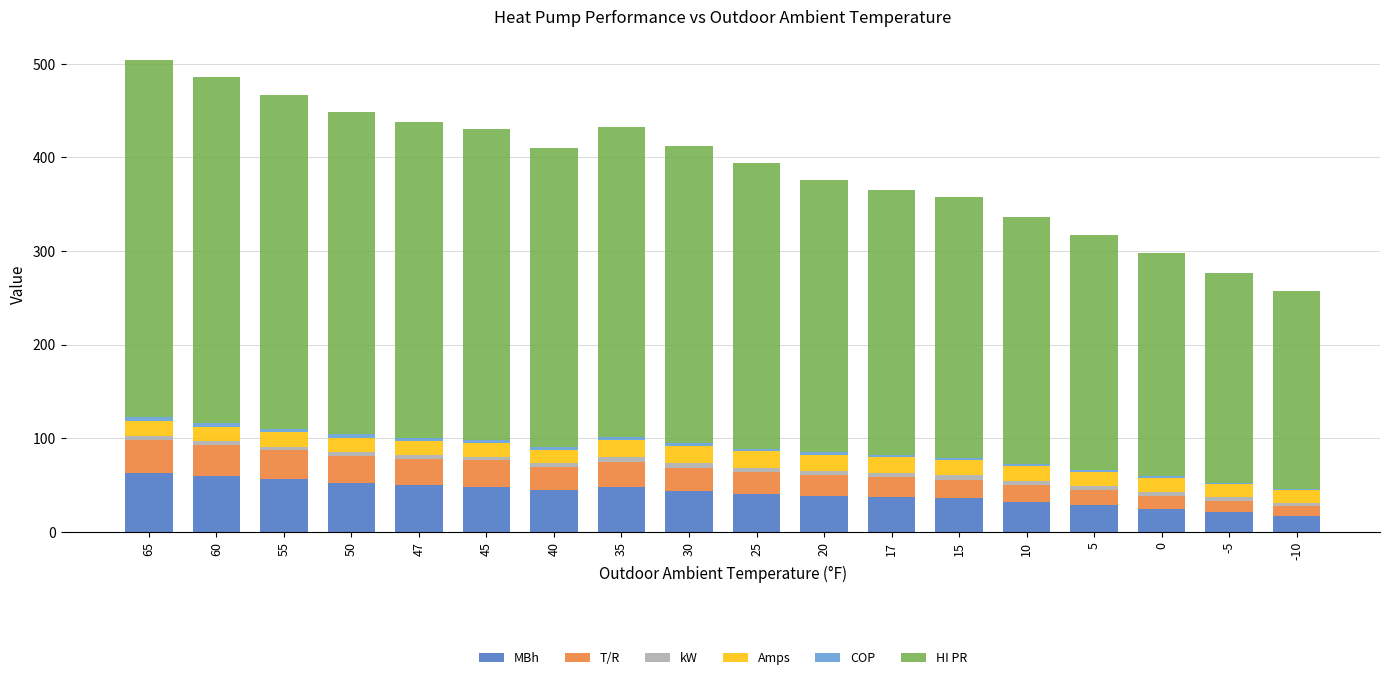

Is it true that MBh equals 40.6 at 25?

True